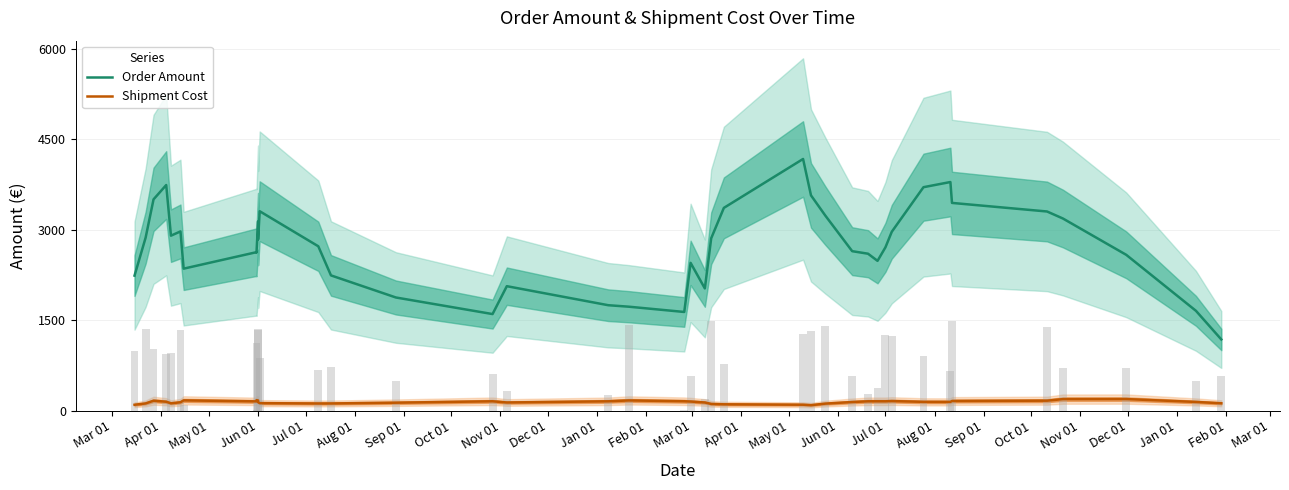

Read the Shipment Cost value at Sep 01.

171.2